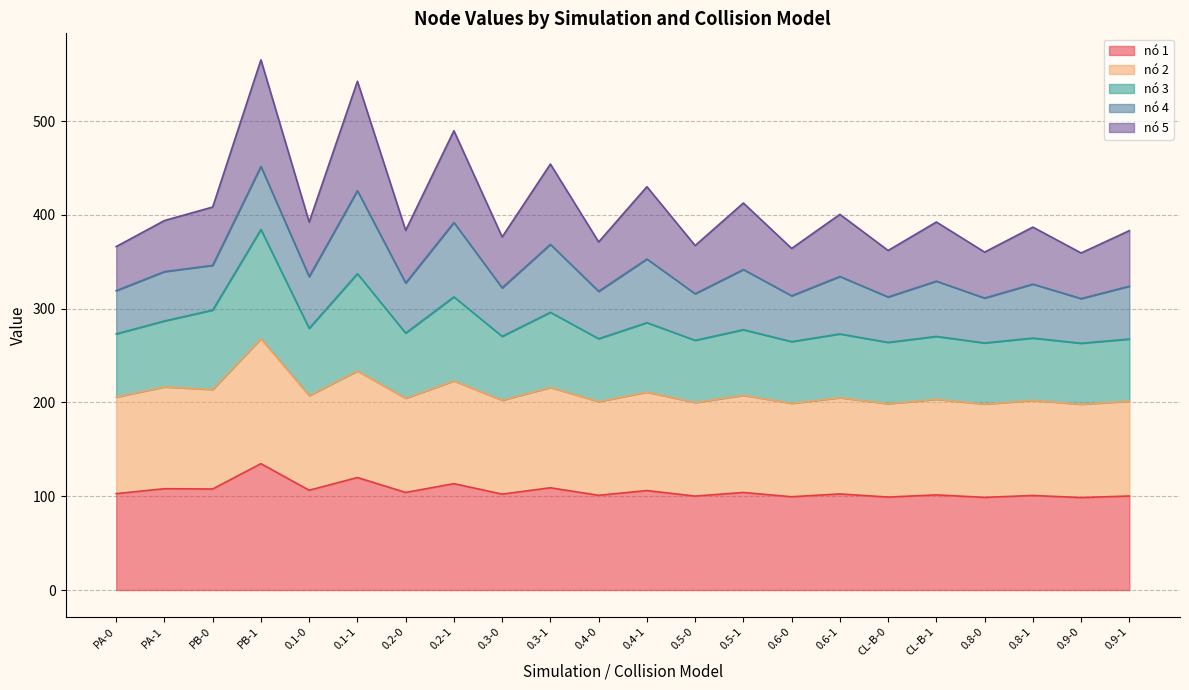

Is it true that nó 2 equals 113.0 at CL-B-0?

False